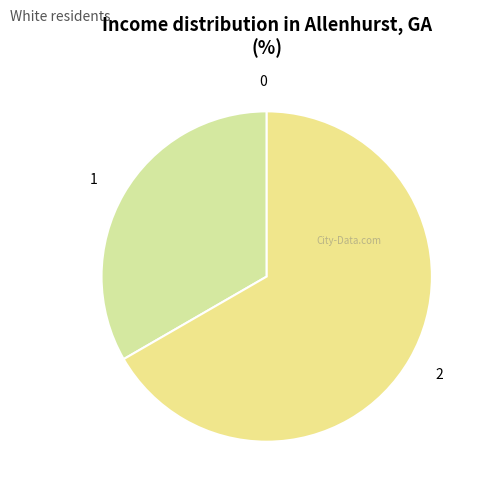

Rank the categories by value from highest to lowest.

2, 1, 0